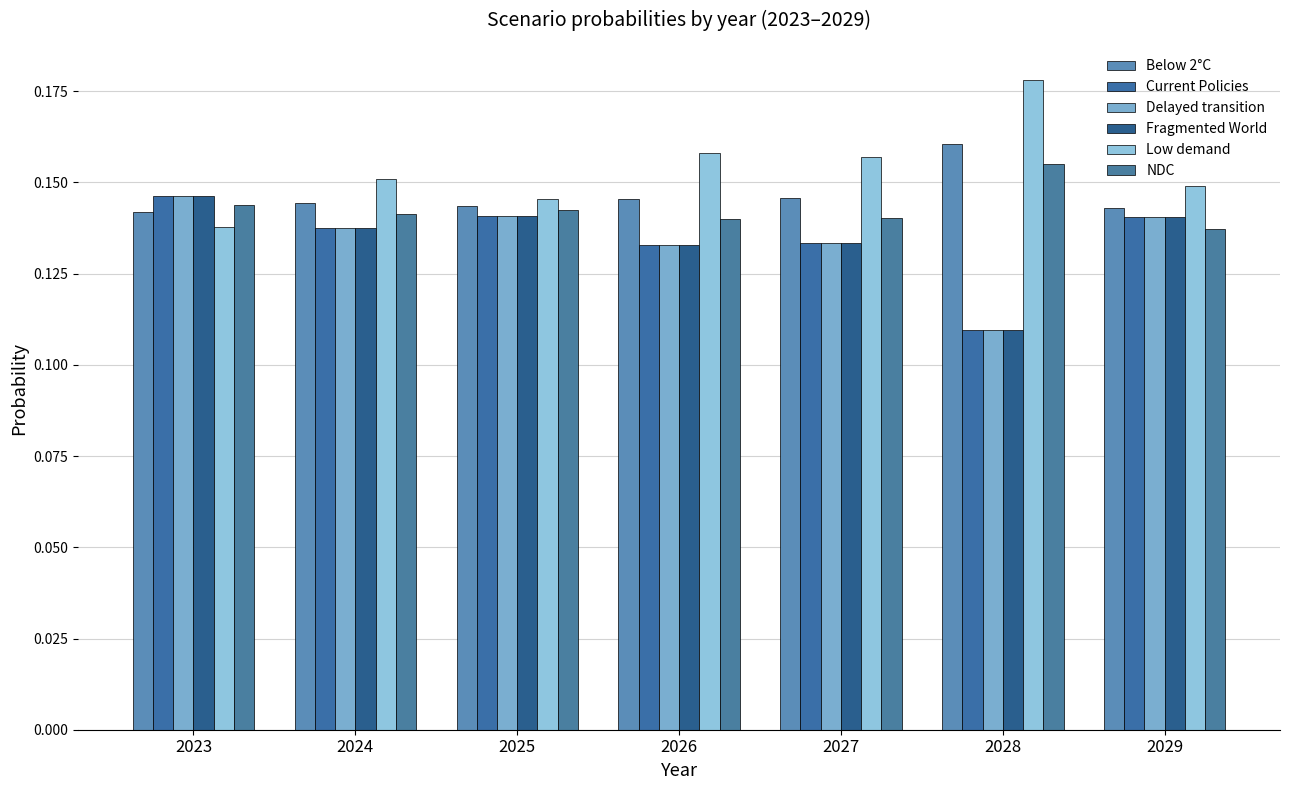

Which label corresponds to the smallest value in the chart?

2028